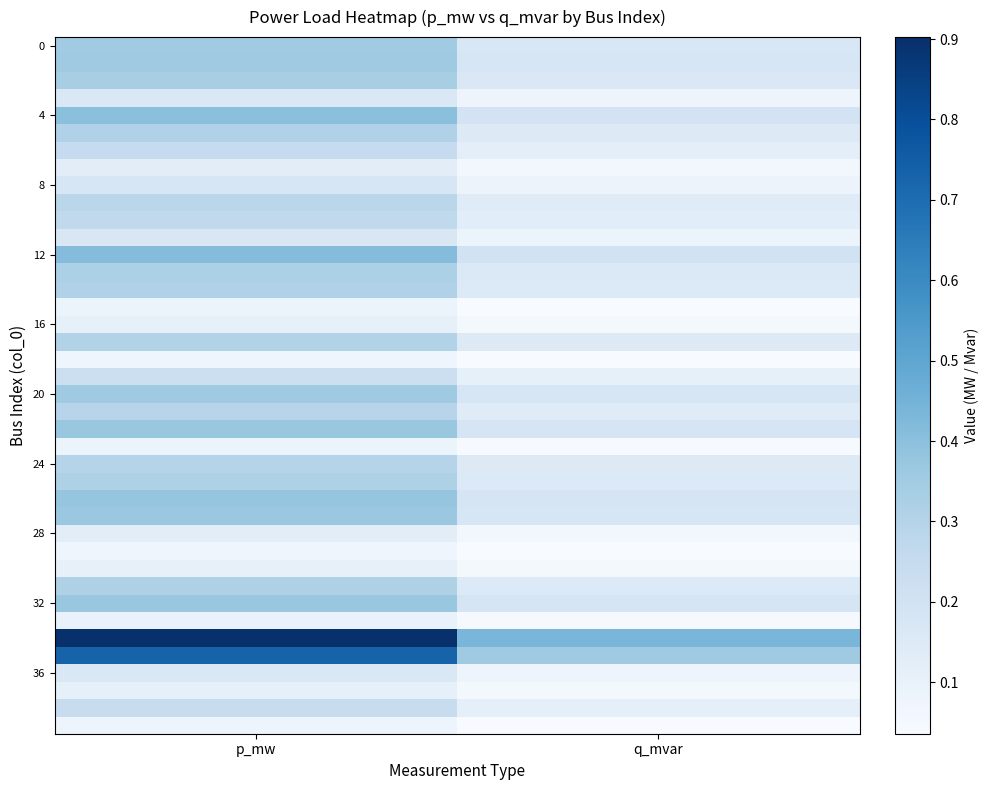

Which category has the lowest value across all series?

q_mvar